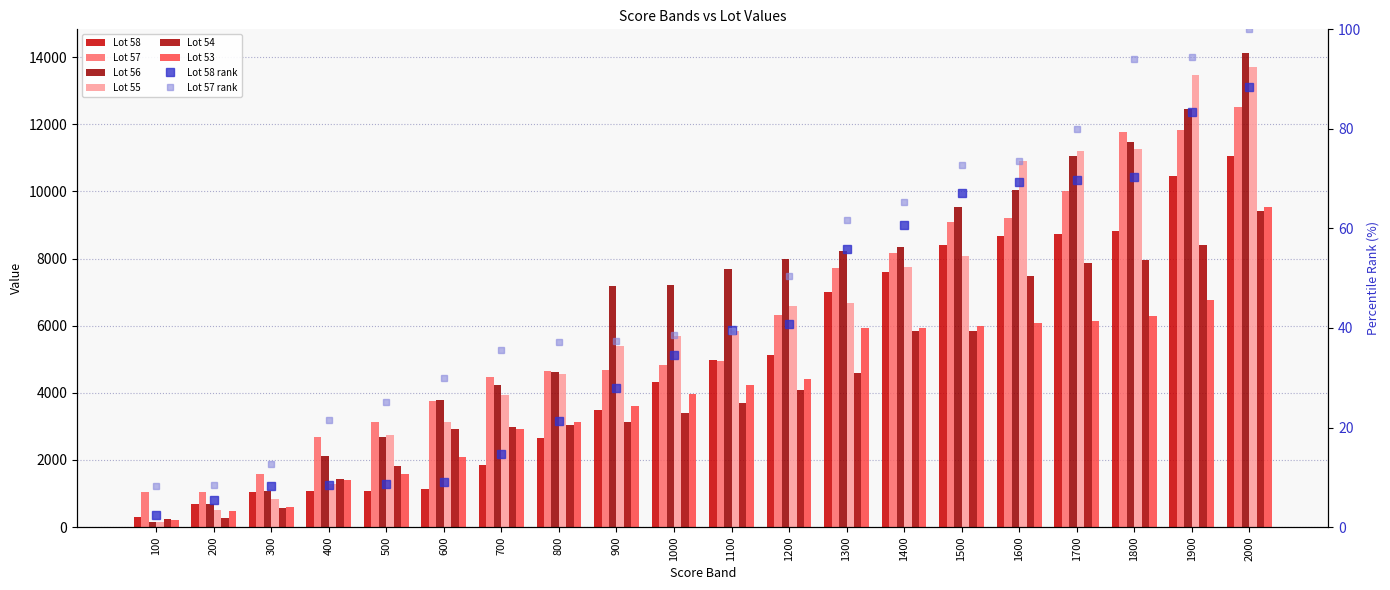

Is the value of Lot 58 at 1100 greater than the value of Lot 56 at 1700?

No